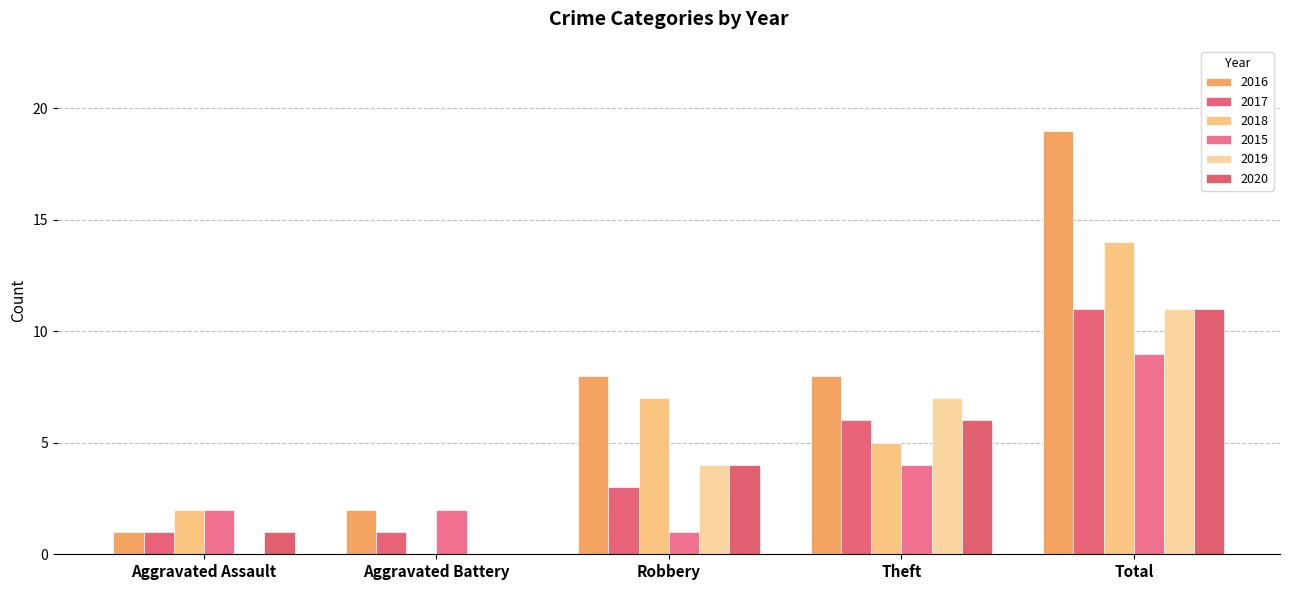

How many series are shown in this chart?

6